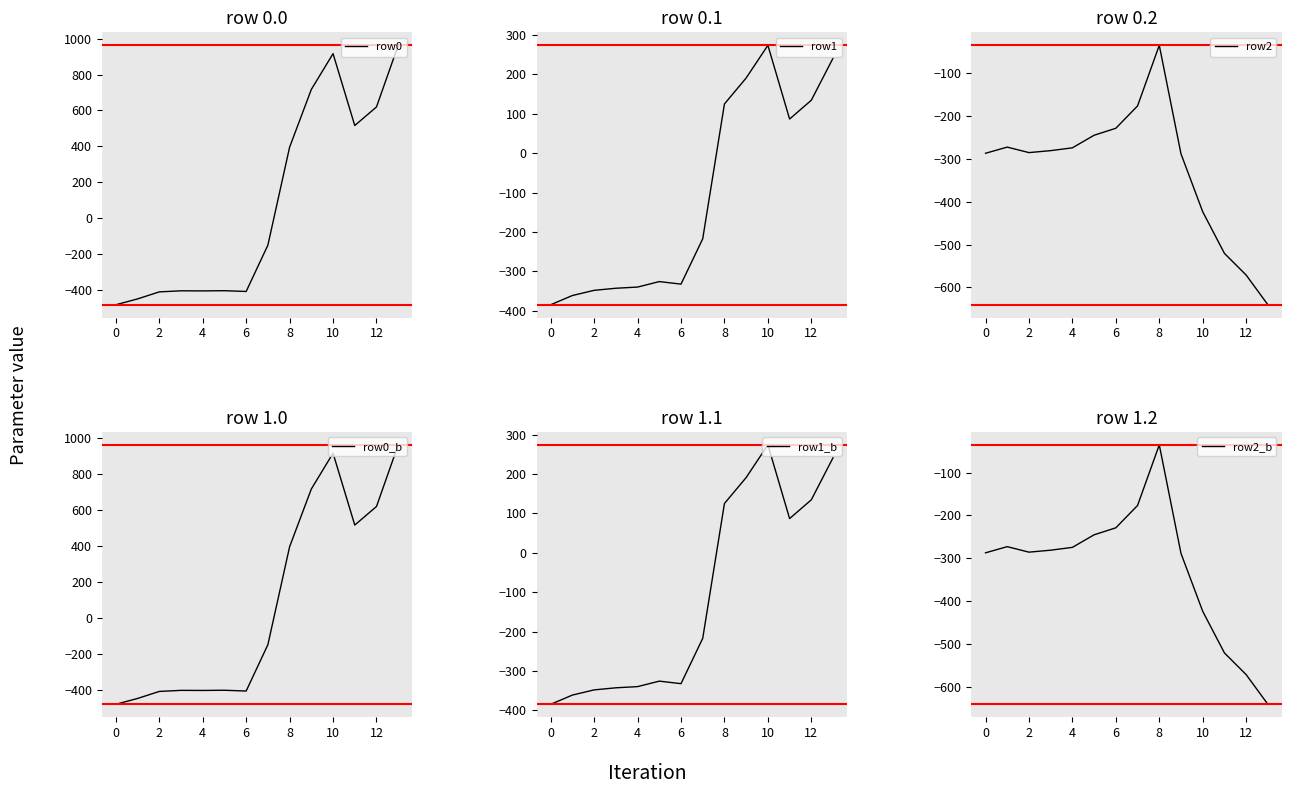

Reading left to right, transcribe all the data shown in this chart.

row0: -482.0	-449.5	-410.3	-404.4	-404.9	-403.8	-408.0	-150.1	395.3	716.9	916.2	516.0	619.4	962.7
row1: -384.6	-361.1	-347.9	-342.7	-339.6	-325.7	-332.2	-217.1	125.2	191.1	274.1	87.0	134.6	241.5
row2: -287.1	-272.7	-285.5	-281.0	-274.4	-245.0	-228.8	-176.6	-35.3	-288.5	-423.5	-520.6	-571.2	-640.4
row0_b: -482.0	-449.5	-410.3	-404.4	-404.9	-403.8	-408.0	-150.1	395.3	716.9	916.2	516.0	619.4	962.7
row1_b: -384.6	-361.1	-347.9	-342.7	-339.6	-325.7	-332.2	-217.1	125.2	191.1	274.1	87.0	134.6	241.5
row2_b: -287.1	-272.7	-285.5	-281.0	-274.4	-245.0	-228.8	-176.6	-35.3	-288.5	-423.5	-520.6	-571.2	-640.4